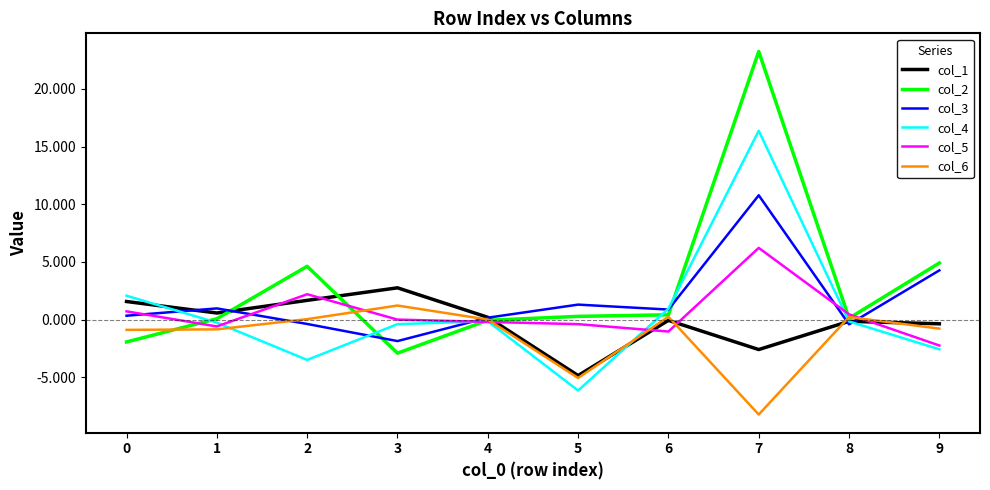

How many distinct data groups are displayed?

6